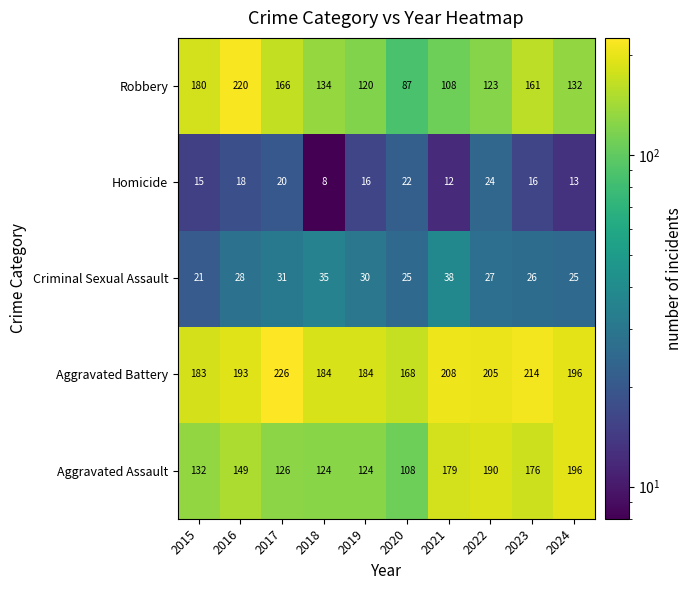

List the series in order of their peak value, highest first.

Aggravated Battery, Robbery, Aggravated Assault, Criminal Sexual Assault, Homicide